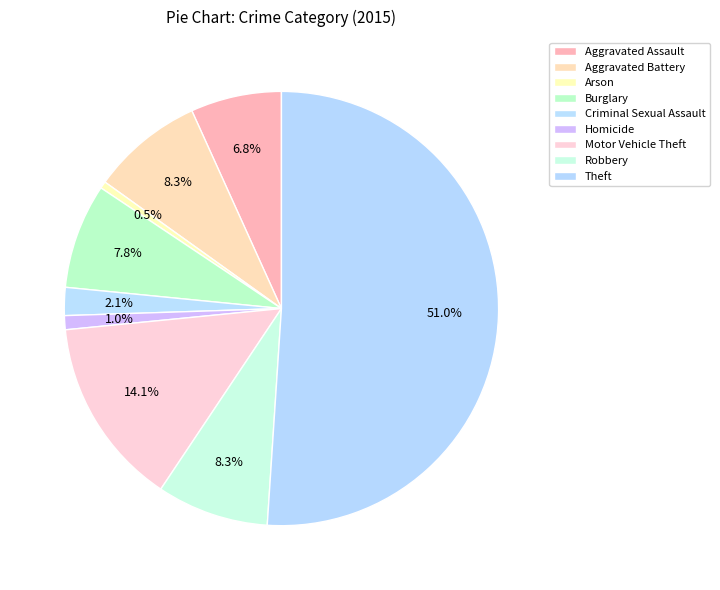

What percentage is NOT represented by Theft?

49.0%